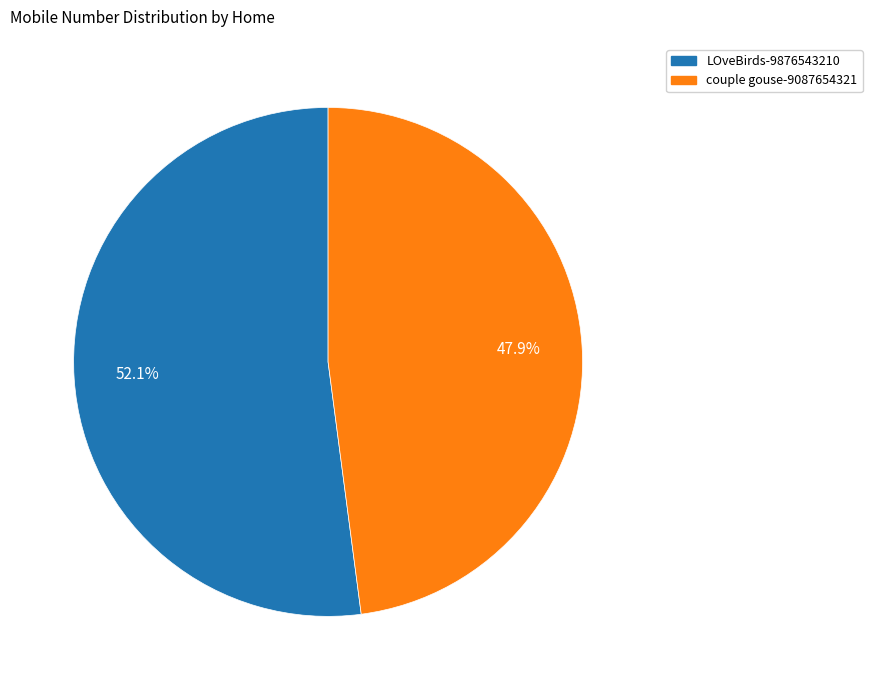

Is there a majority slice in this chart?

Yes